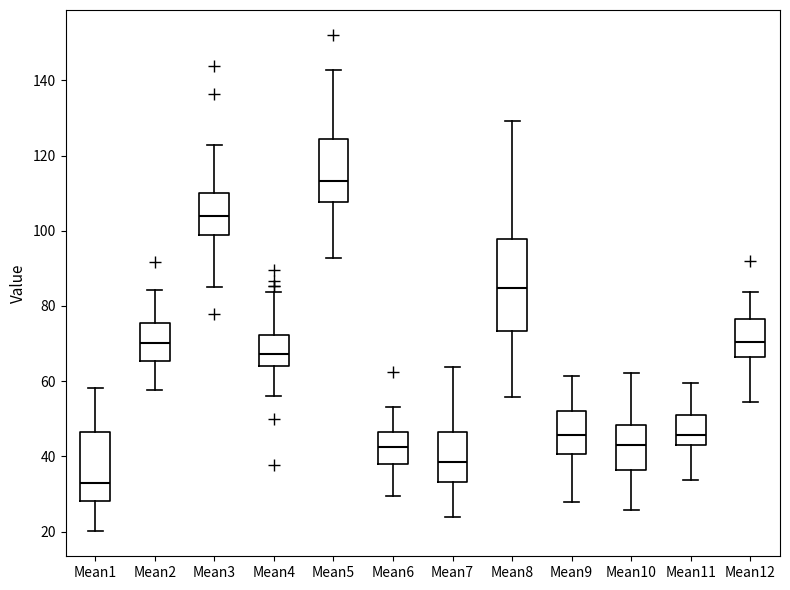

Comparing the boxes themselves (not the whiskers), which one is the tallest?

Mean8